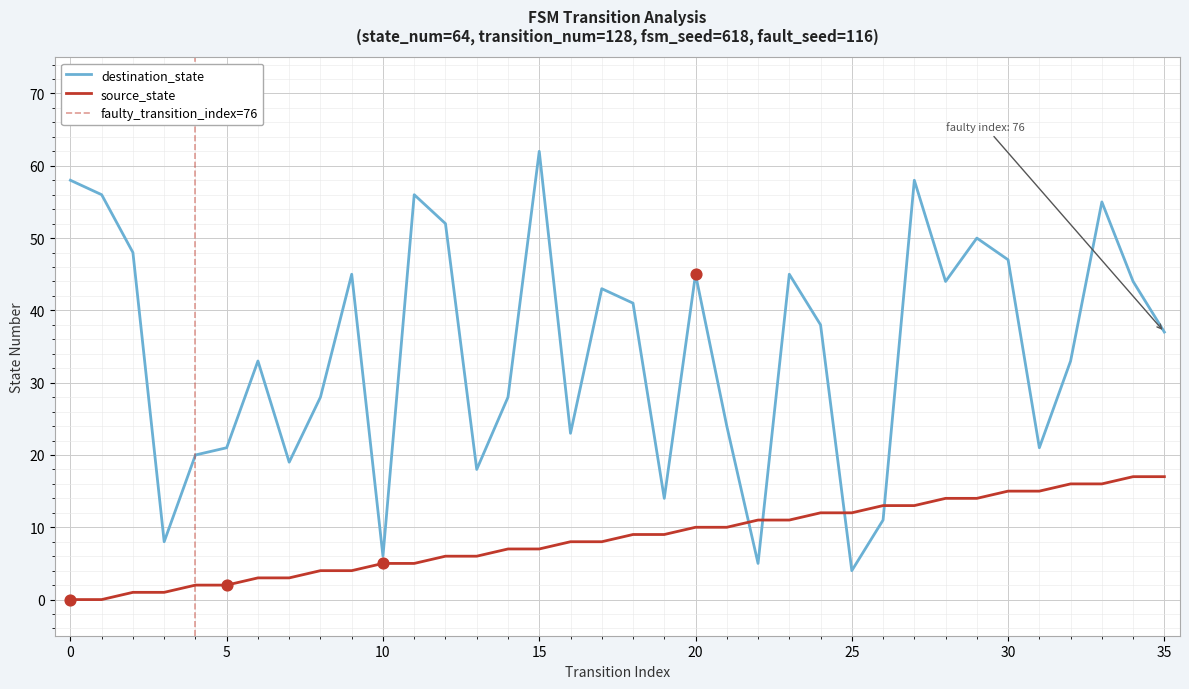

Which series reaches the minimum Y coordinate?

source_state